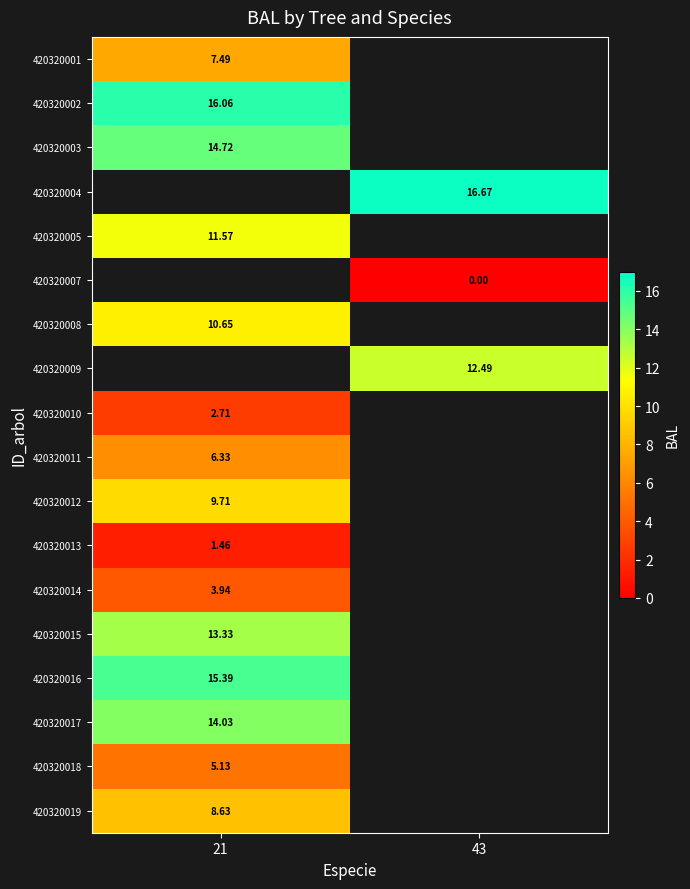

Count the number of categories in the chart.

2